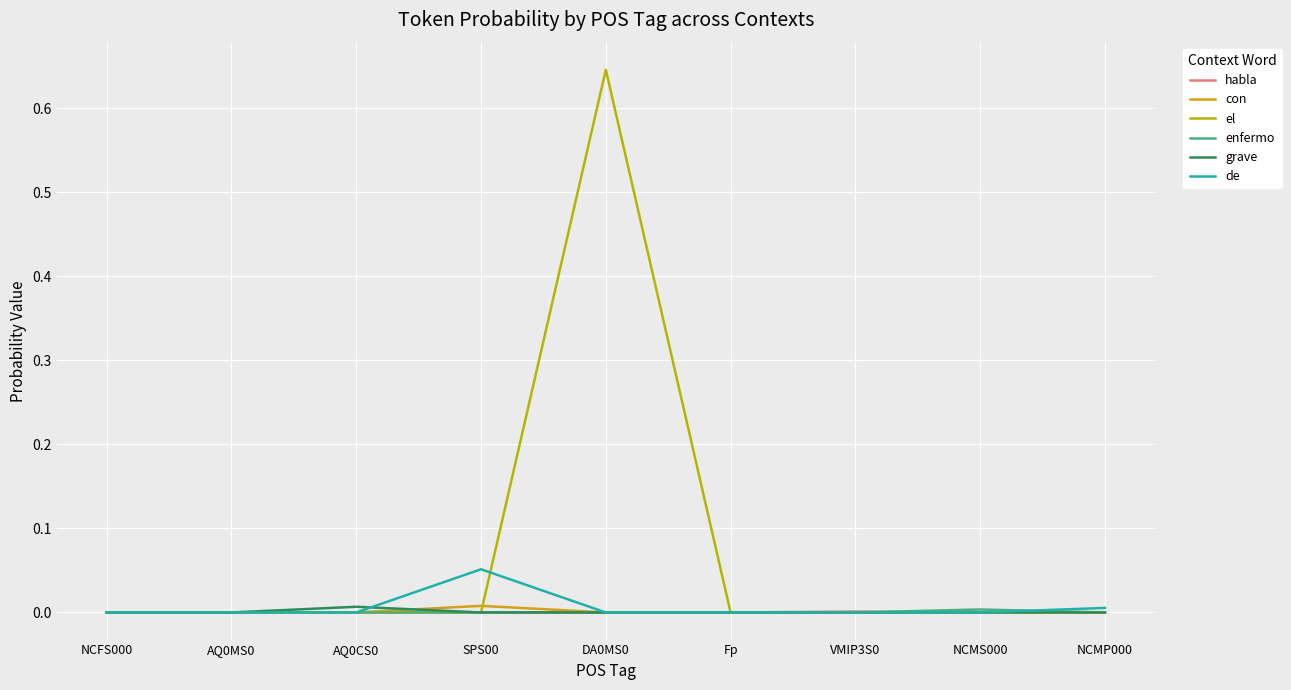

Which series has the largest range (max minus min)?

el